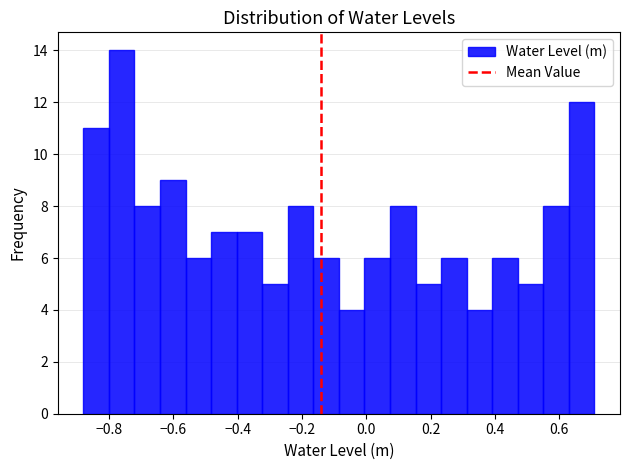

Around what value on the x-axis is the tallest bar? Give the approximate position of its centre, as read against the axis.

-0.76